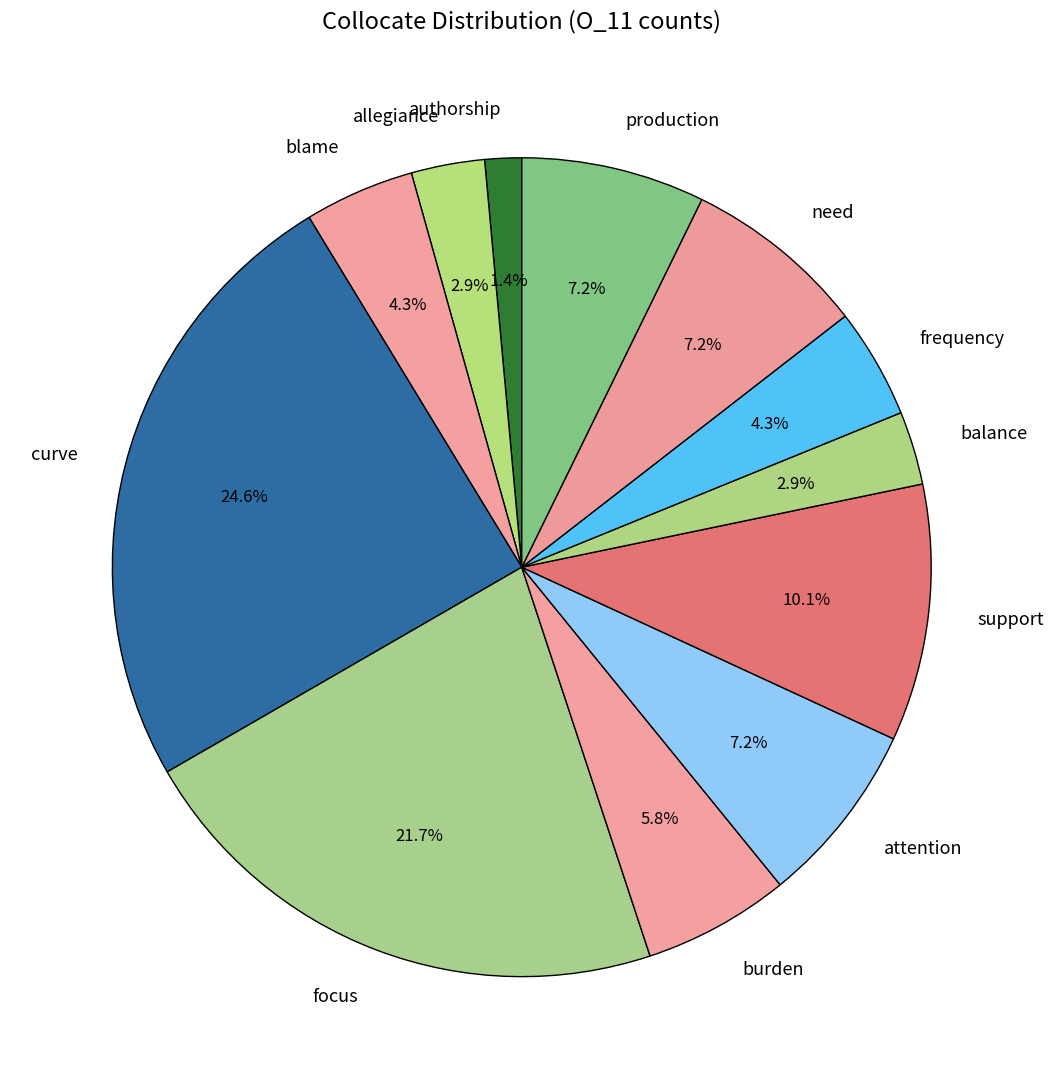

Does burden account for over 50% of the chart?

No